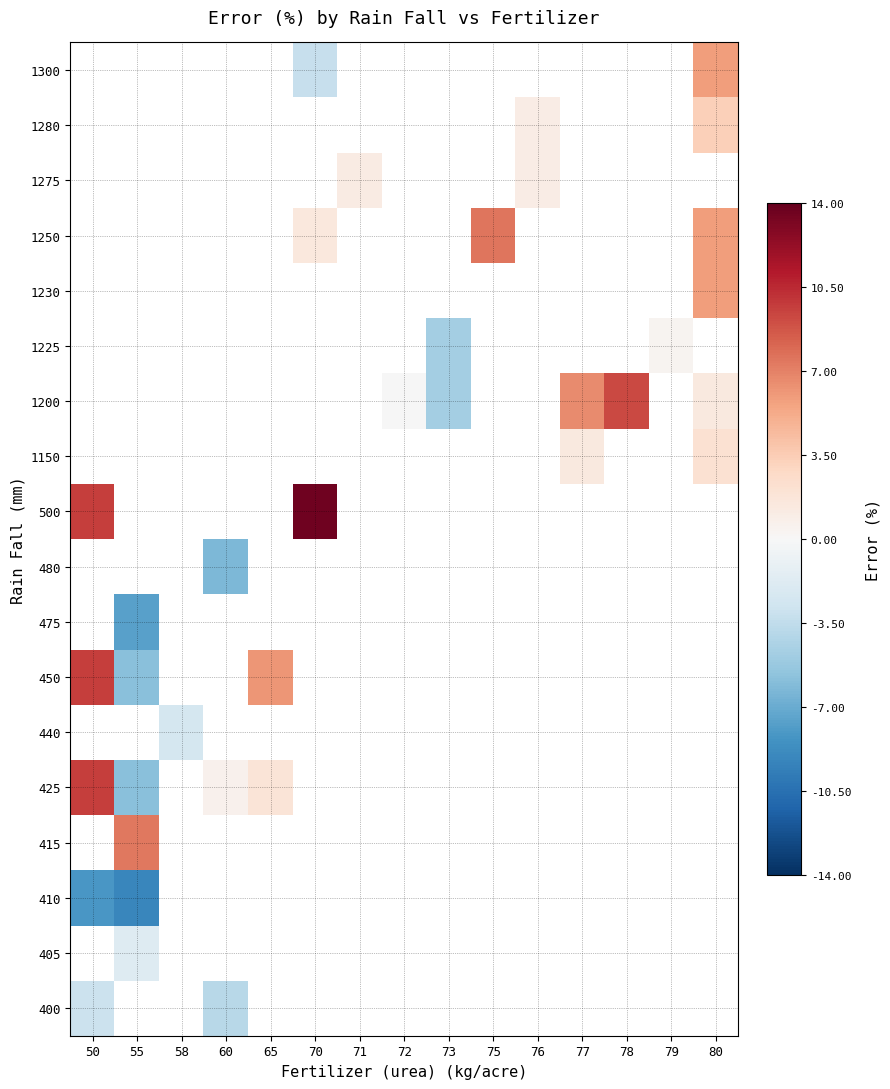

Is the value of 1250 at 80 greater than the value of 450 at 77?

No